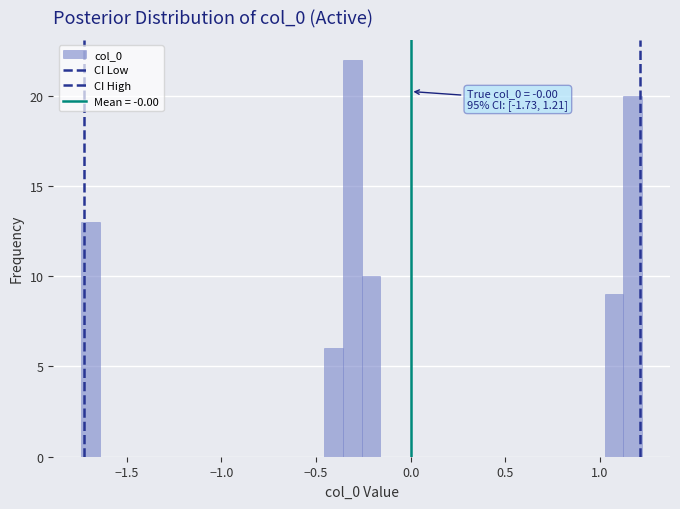

Around what value on the x-axis is the tallest bar? Give the approximate position of its centre, as read against the axis.

-0.30